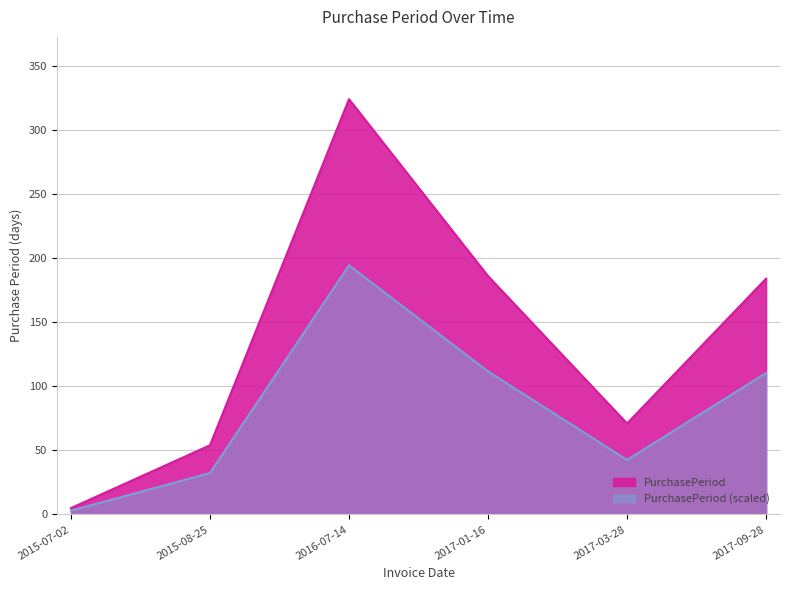

What is the minimum value shown in the chart?

5